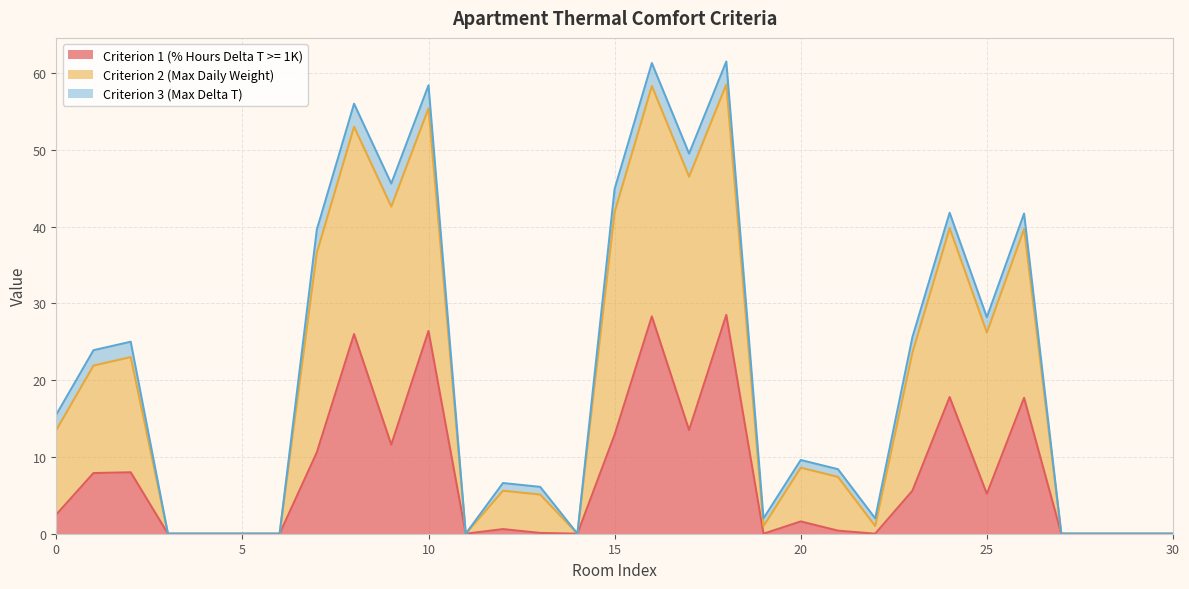

What is the difference between the maximum and minimum values in the Criterion 1 (% Hours Delta T >= 1K) series?

28.5